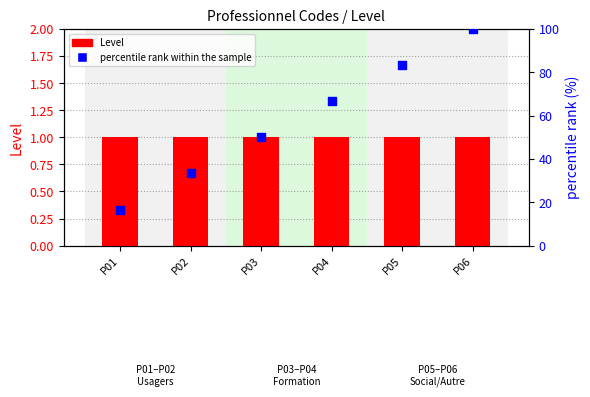

What are all the series names shown in the legend?

Level, percentile rank within the sample